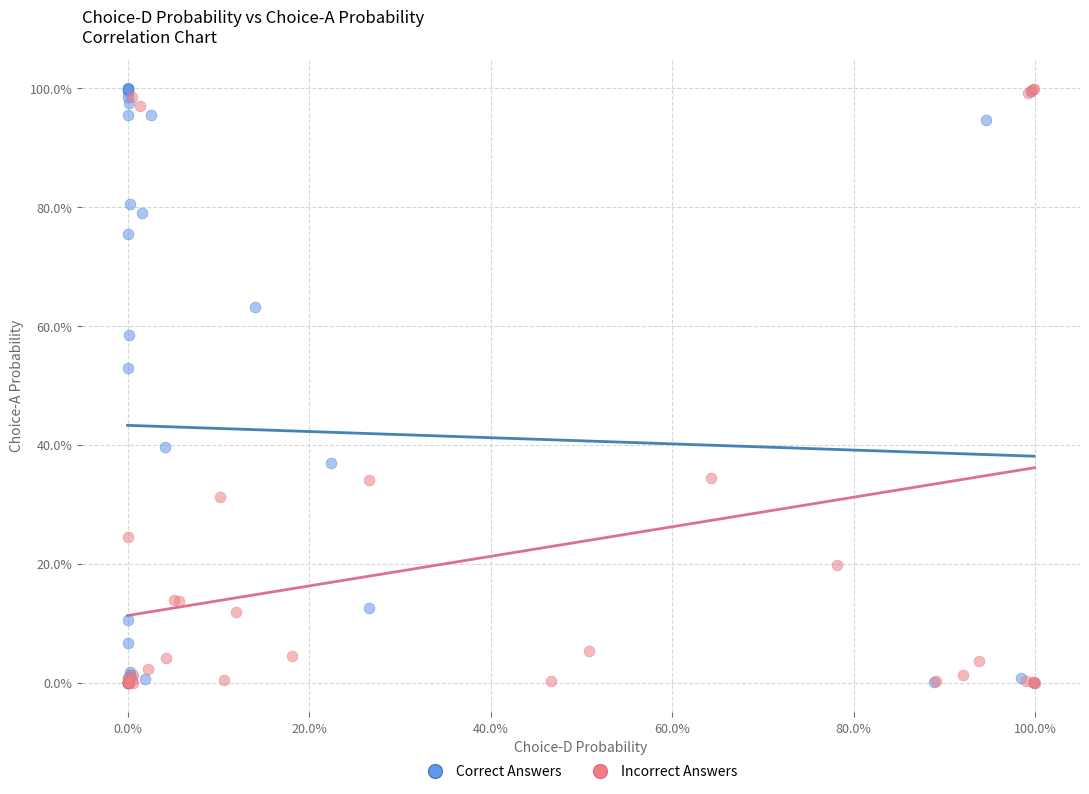

What are all the series names shown in the legend?

Correct Answers, Incorrect Answers